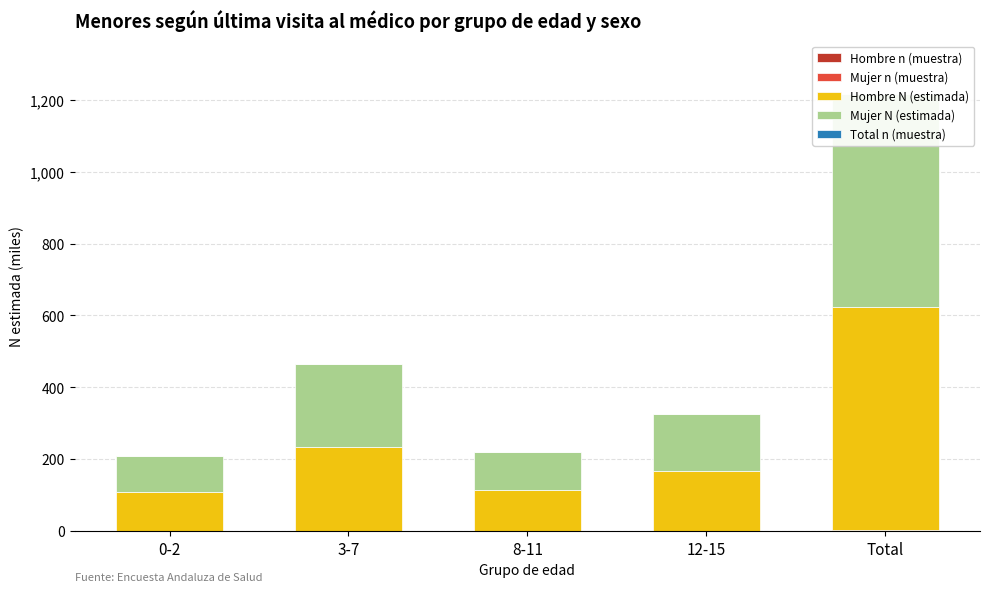

Reading left to right, extract all data points from this chart.

Hombre n (muestra): 0.2	0.3	0.2	0.2	0.9
Mujer n (muestra): 0.2	0.3	0.2	0.2	0.9
Hombre N (estimada): 107.7	232.0	114.7	166.1	620.5
Mujer N (estimada): 101.0	231.0	103.8	157.8	593.6
Total n (muestra): 0.3	0.7	0.3	0.5	1.8